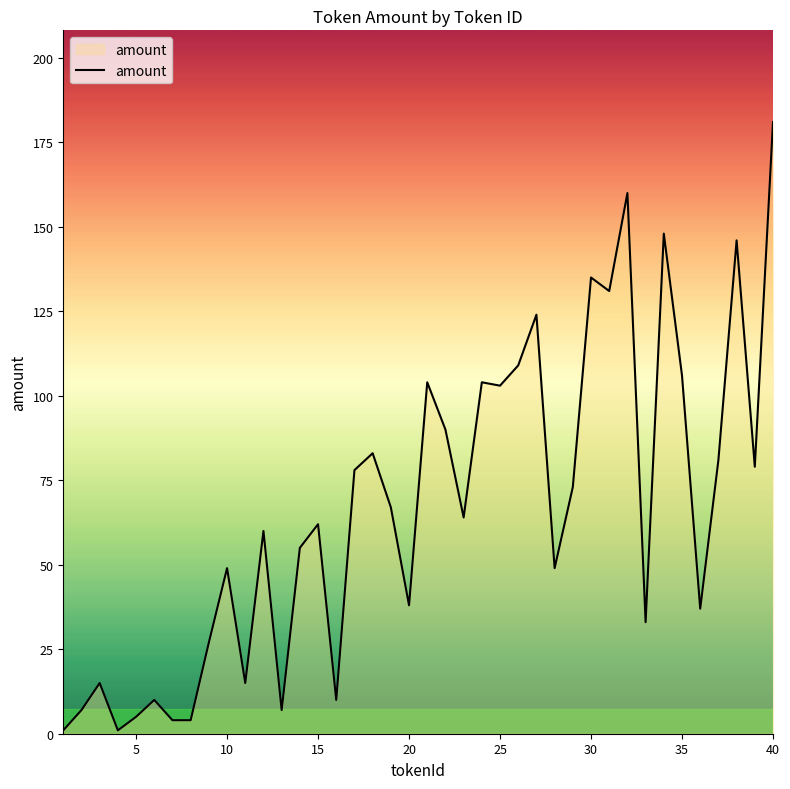

What is the difference between the maximum and minimum values?

180